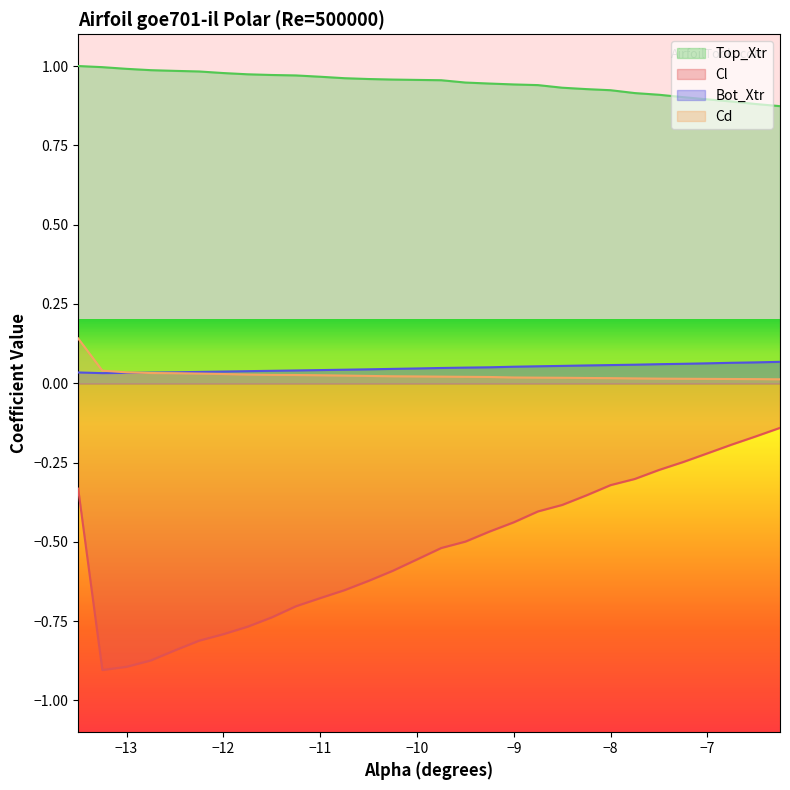

Reading left to right, transcribe all the data shown in this chart.

Cl: -0.3	-0.9	-0.9	-0.9	-0.8	-0.8	-0.8	-0.8	-0.7	-0.7	-0.7	-0.7	-0.6	-0.6	-0.6	-0.5	-0.5	-0.5	-0.4	-0.4	-0.4	-0.4	-0.3	-0.3	-0.3	-0.2	-0.2	-0.2	-0.2	-0.1
Cd: 0.1	0.0	0.0	0.0	0.0	0.0	0.0	0.0	0.0	0.0	0.0	0.0	0.0	0.0	0.0	0.0	0.0	0.0	0.0	0.0	0.0	0.0	0.0	0.0	0.0	0.0	0.0	0.0	0.0	0.0
Top_Xtr: 1.0	1.0	1.0	1.0	1.0	1.0	1.0	1.0	1.0	1.0	1.0	1.0	1.0	1.0	1.0	1.0	0.9	0.9	0.9	0.9	0.9	0.9	0.9	0.9	0.9	0.9	0.9	0.9	0.9	0.9
Bot_Xtr: 0.0	0.0	0.0	0.0	0.0	0.0	0.0	0.0	0.0	0.0	0.0	0.0	0.0	0.0	0.0	0.0	0.0	0.1	0.1	0.1	0.1	0.1	0.1	0.1	0.1	0.1	0.1	0.1	0.1	0.1